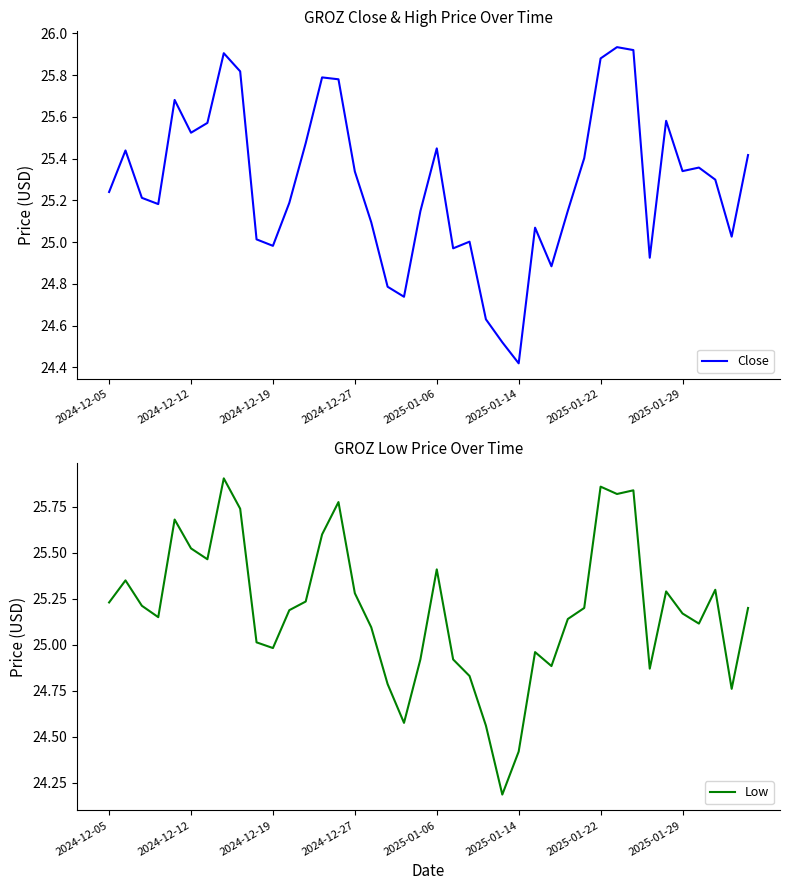

The value of Close at 2024-12-12 is 42.4. True or false?

False